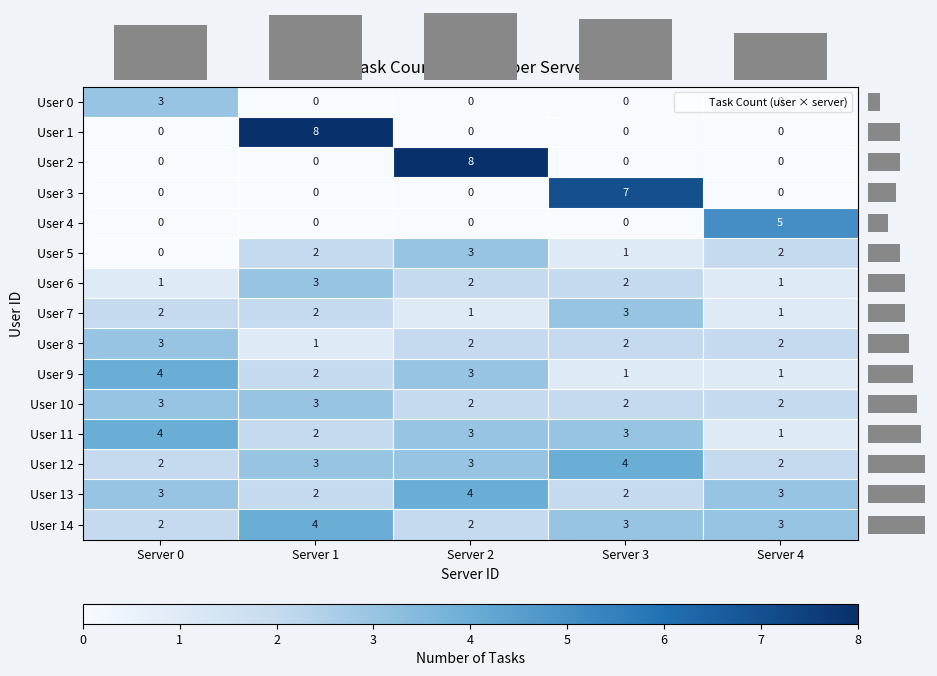

At which label does User 13 reach its peak?

Server 2